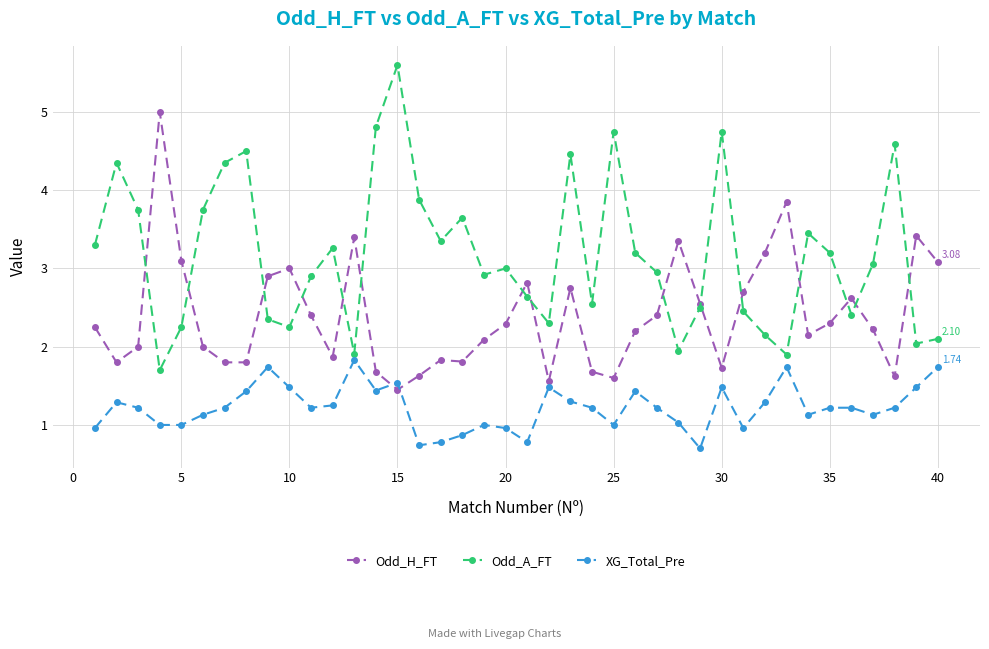

True or false: Odd_H_FT has more than 1 interior local peaks.

True